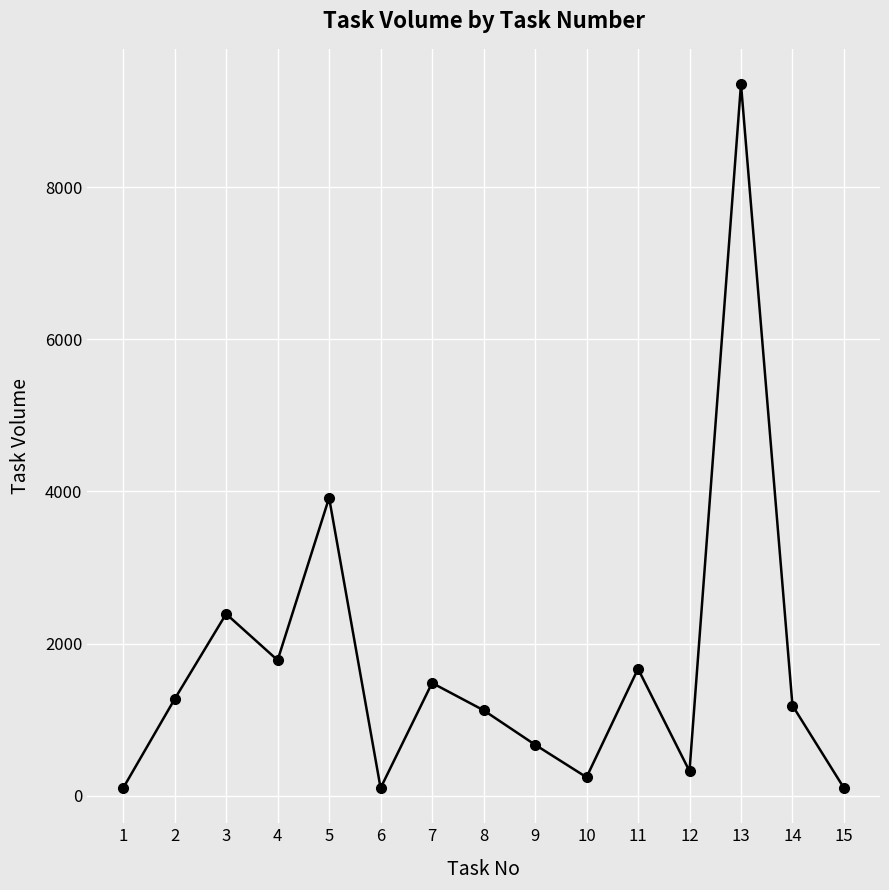

What is the value of the 3rd point from the left?

2390